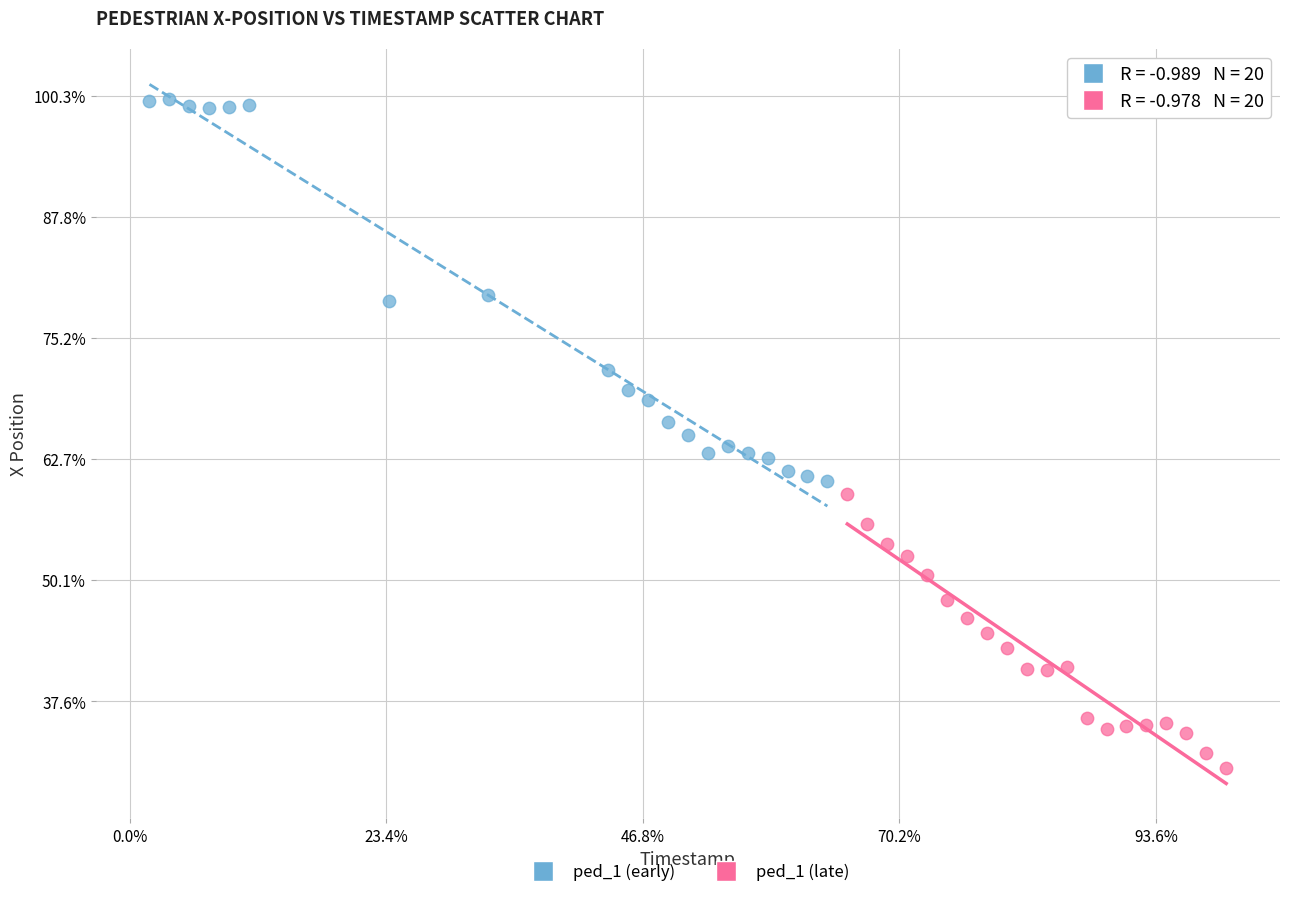

Which series reaches the minimum Y coordinate?

ped_1 (late)